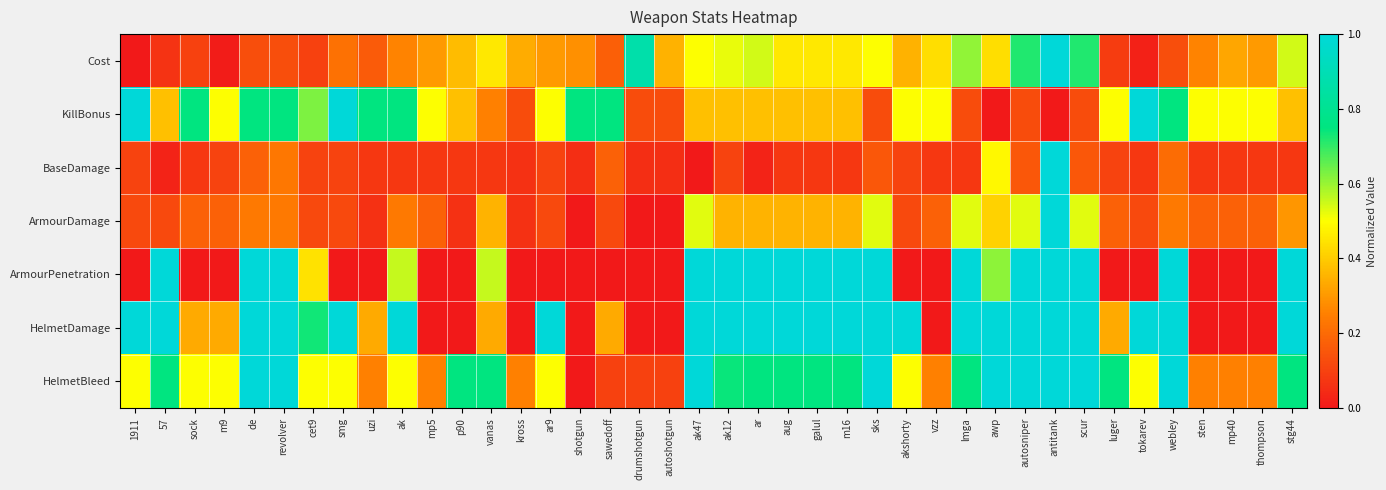

At which category is the sum across all series the highest?

antitank